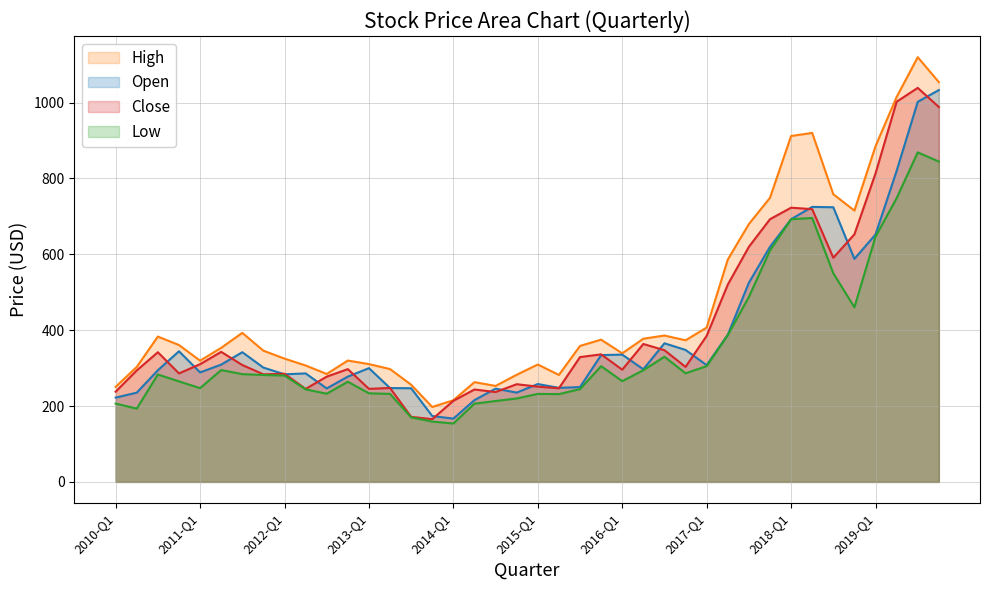

What is the difference between the maximum and second lowest values in the Low series?

709.6